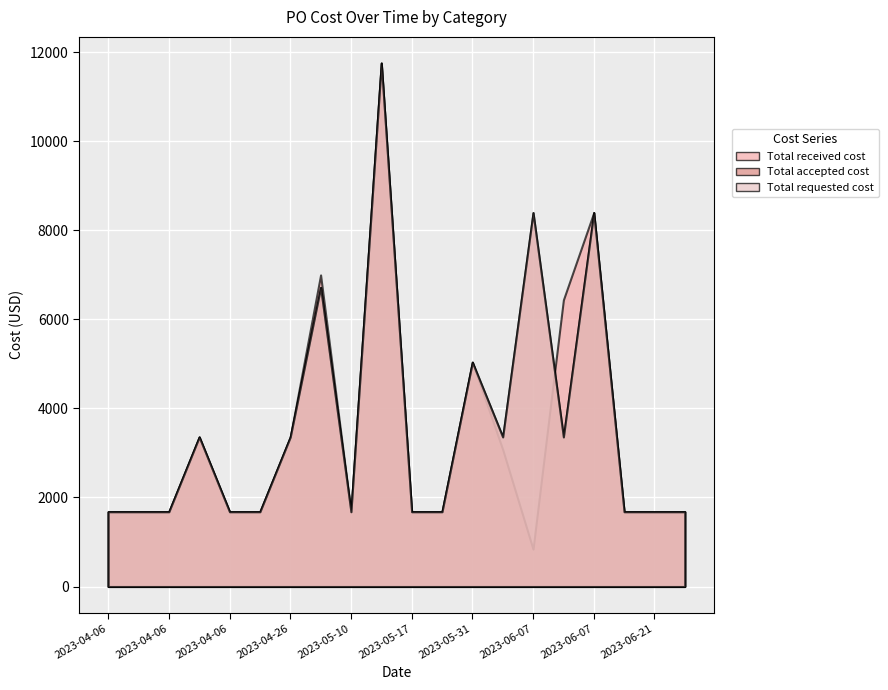

What is the sum of the Total received cost values at 2023-04-06 and 2023-06-28?

3360